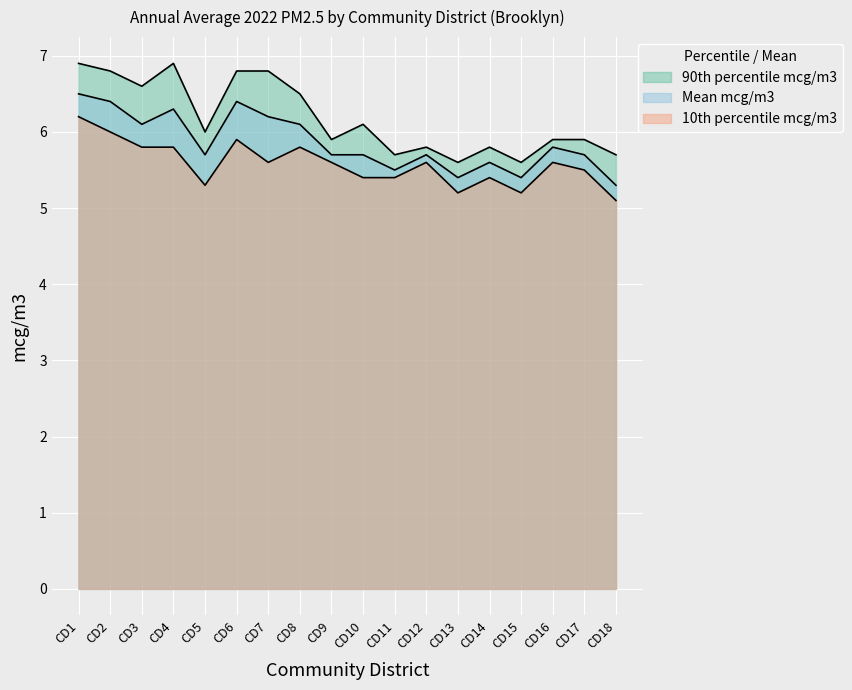

What is the spread (max minus min) of values at CD3?

0.8